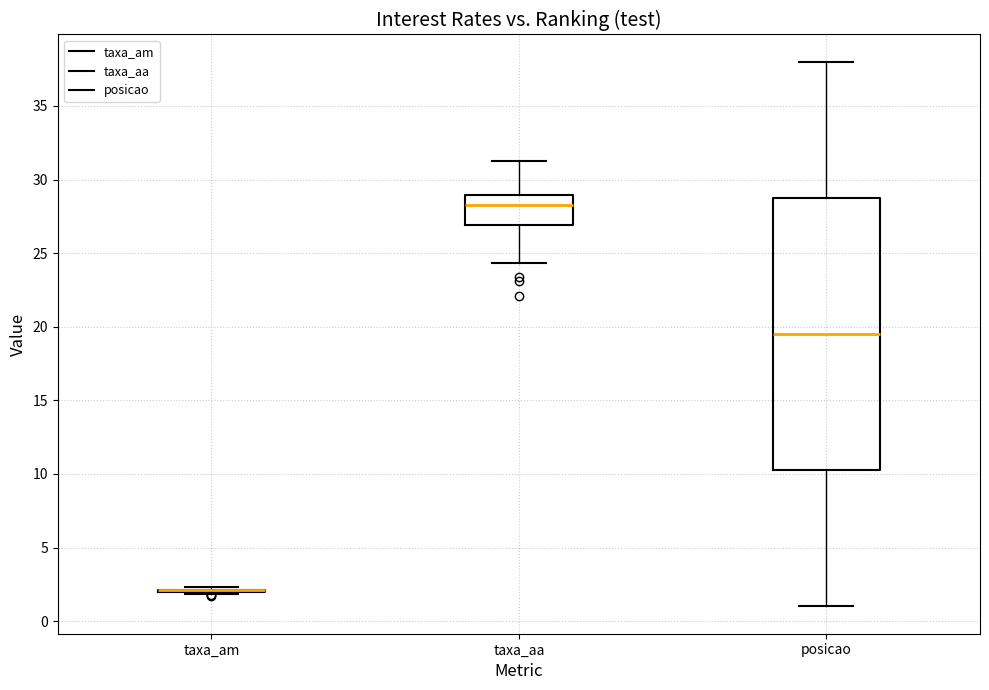

Where does the upper whisker of the box for taxa_aa end on the y-axis? The values are not printed on the chart, so give them approximately, as read against the axis.

31.5